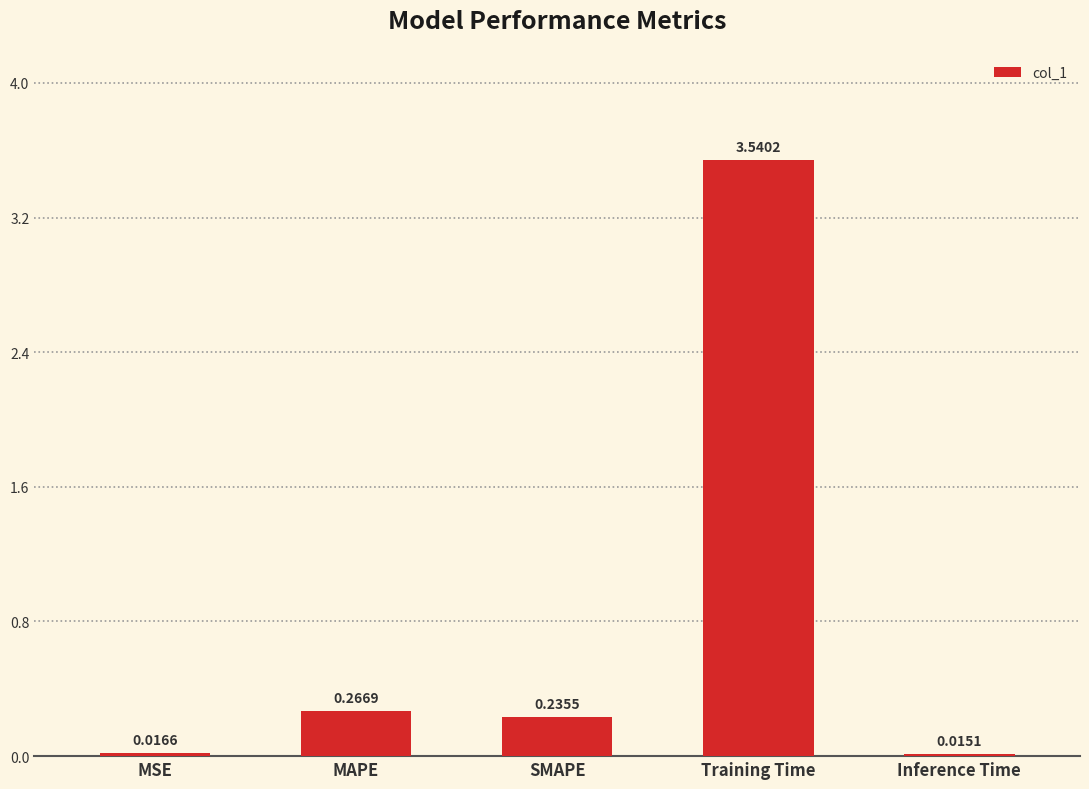

What is the sum of the values at Training Time and Inference Time?

3.6